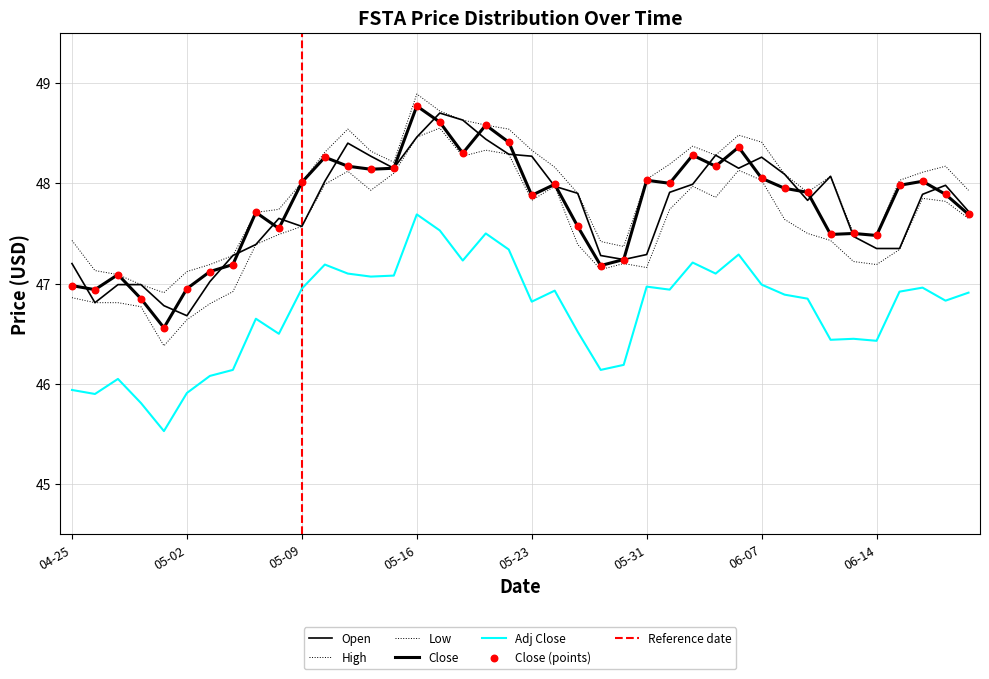

What are all the series names shown in the legend?

Open, High, Low, Close, Adj Close